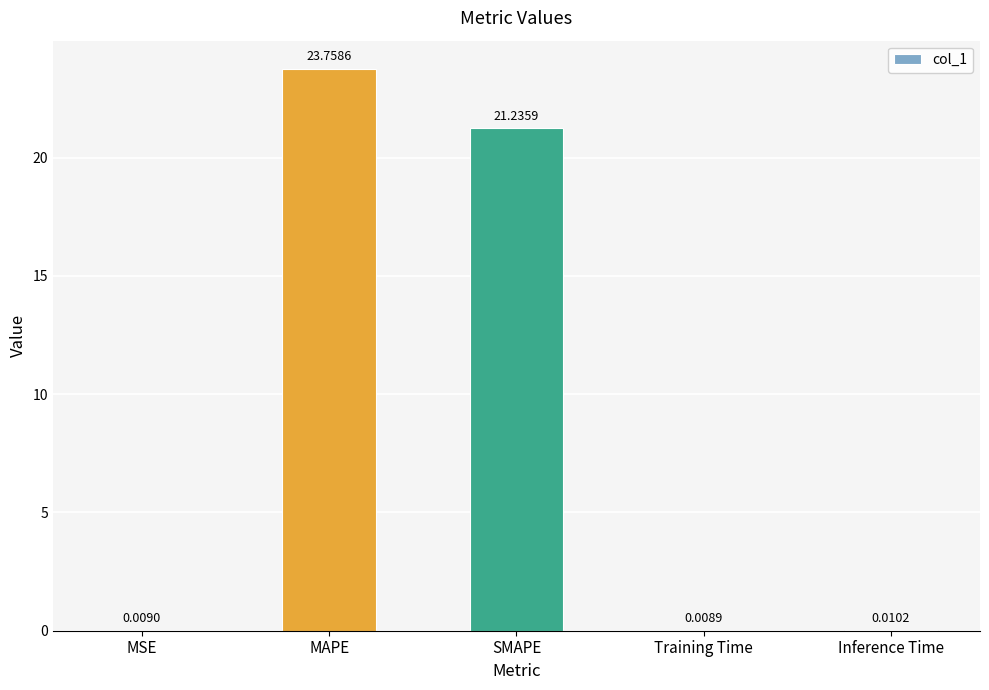

Between MSE and Training Time, which is larger?

MSE